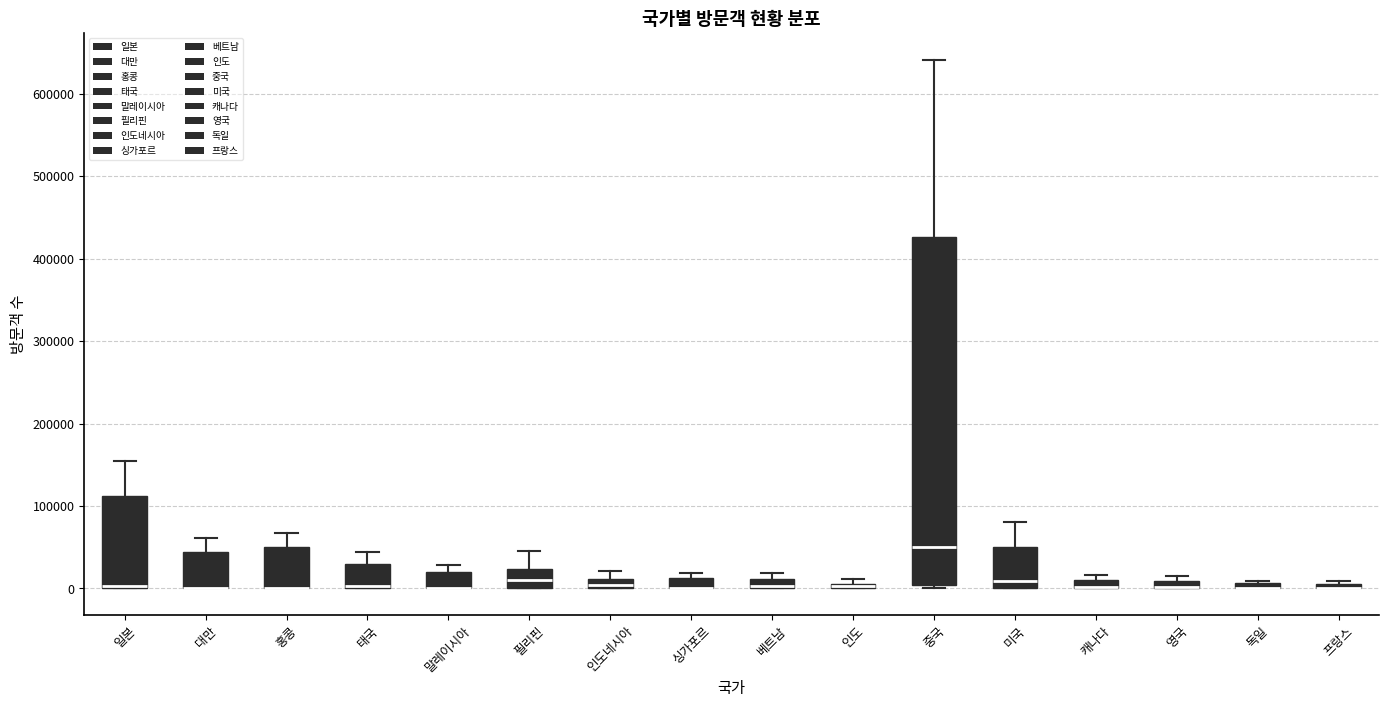

Where is the lower edge of the box for 베트남 on the y-axis? The values are not printed on the chart, so give them approximately, as read against the axis.

0